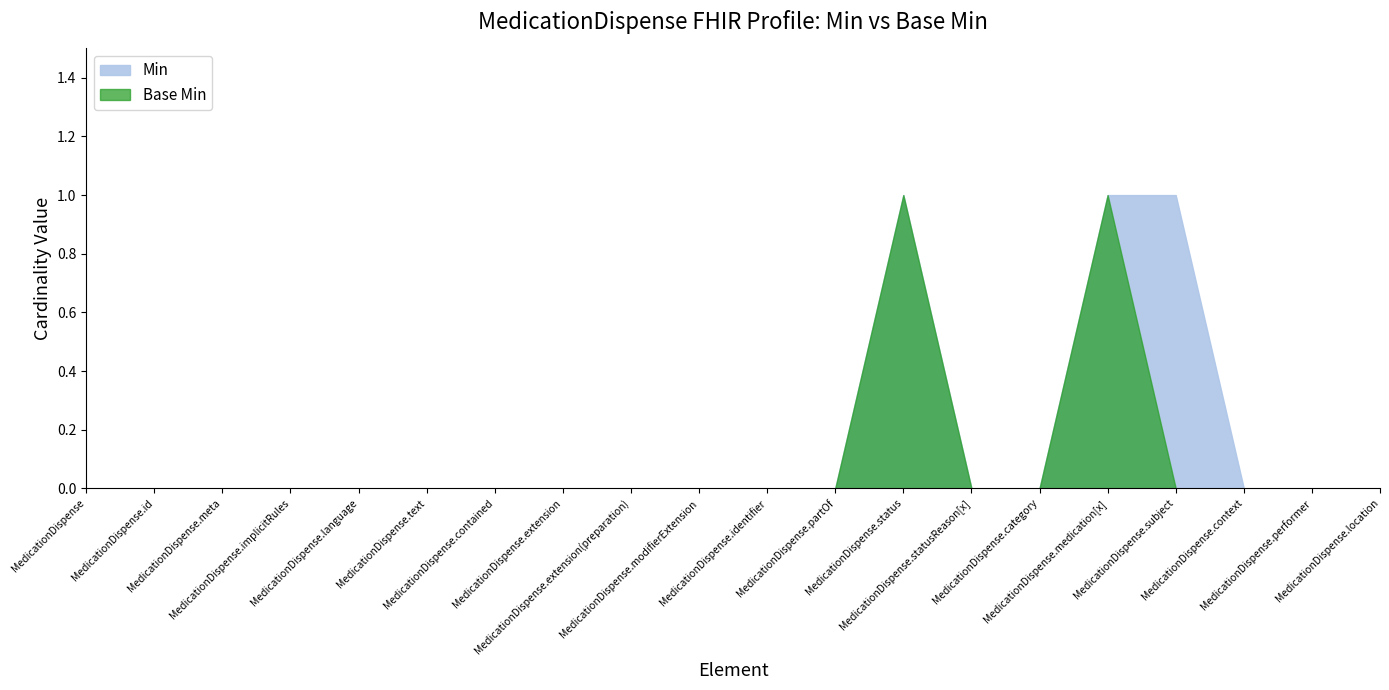

What is the sum of all Base Min values?

2